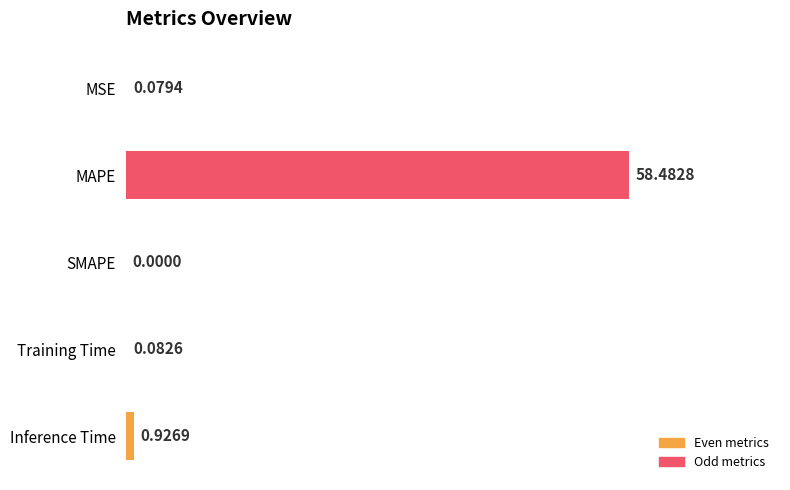

What is the sum of all values?

59.6